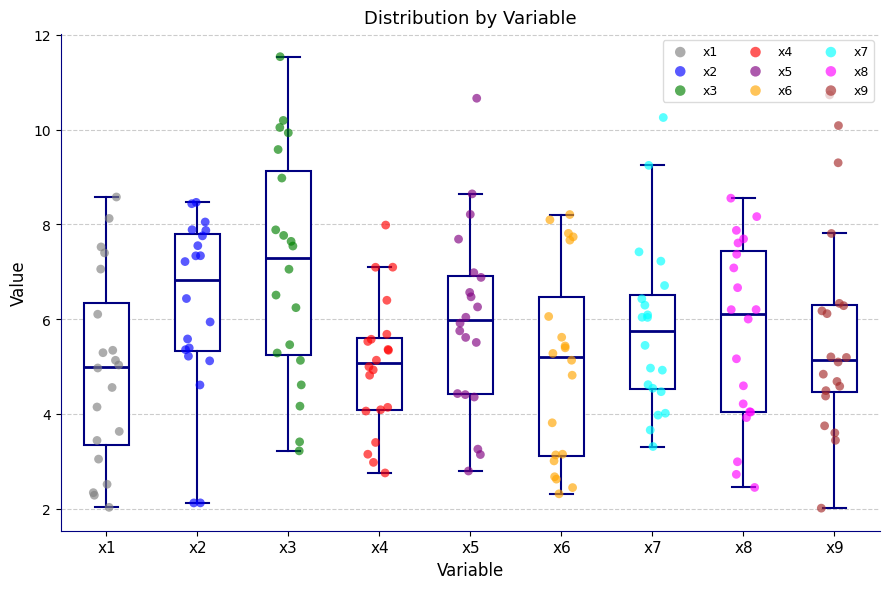

Which box's median line is the highest?

x3